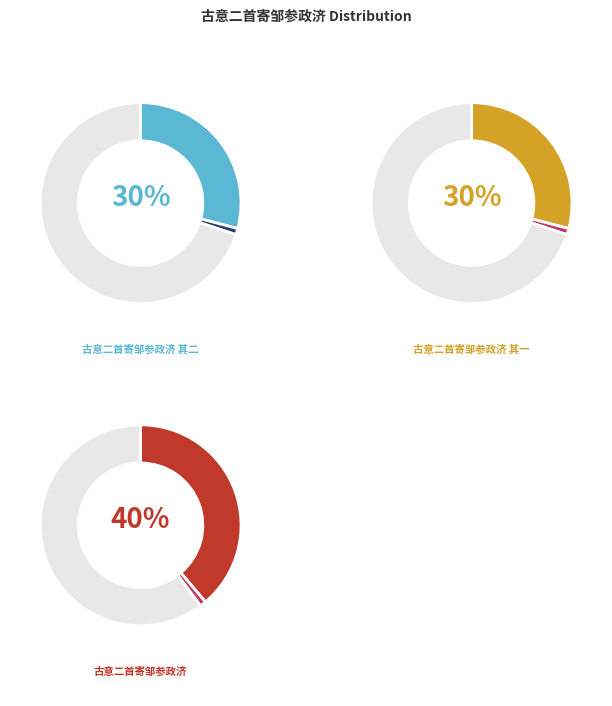

To the nearest percent, what is the average slice percentage?

33%